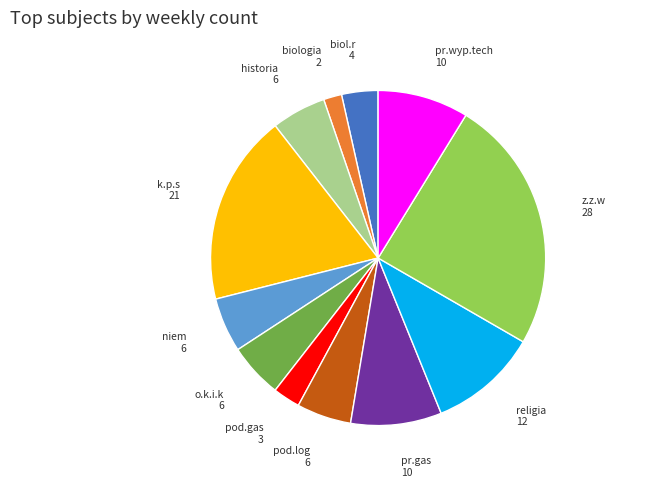

What is the smallest slice in the pie chart?

biologia